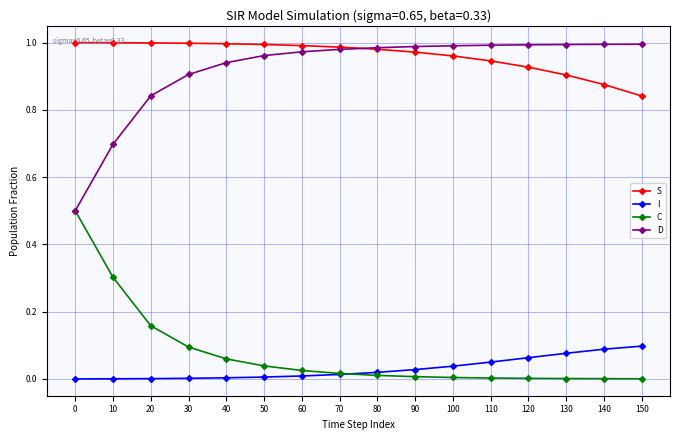

What is the total value across all series at 130?

2.0